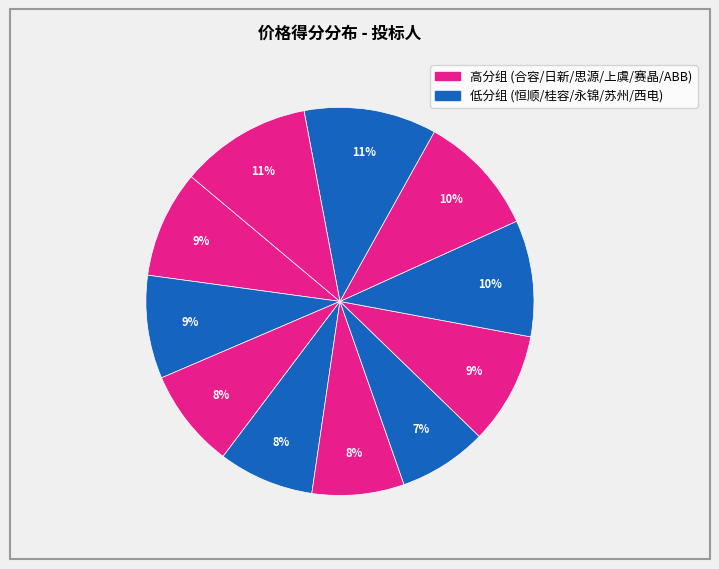

How many slices are in this pie chart?

11